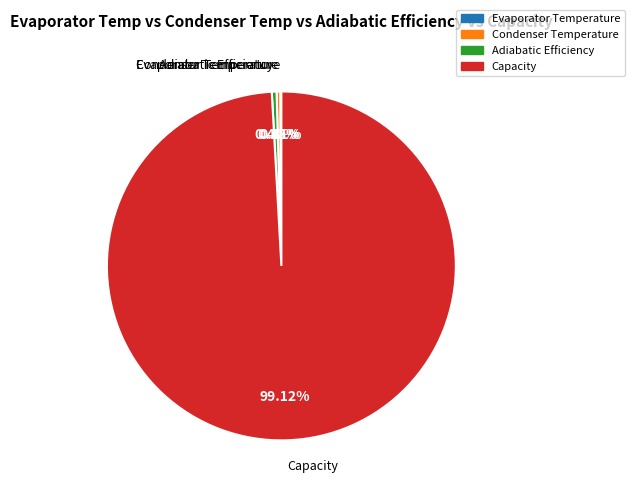

Approximately how many times larger is the value at Adiabatic Efficiency compared to Condenser Temperature?

1.3